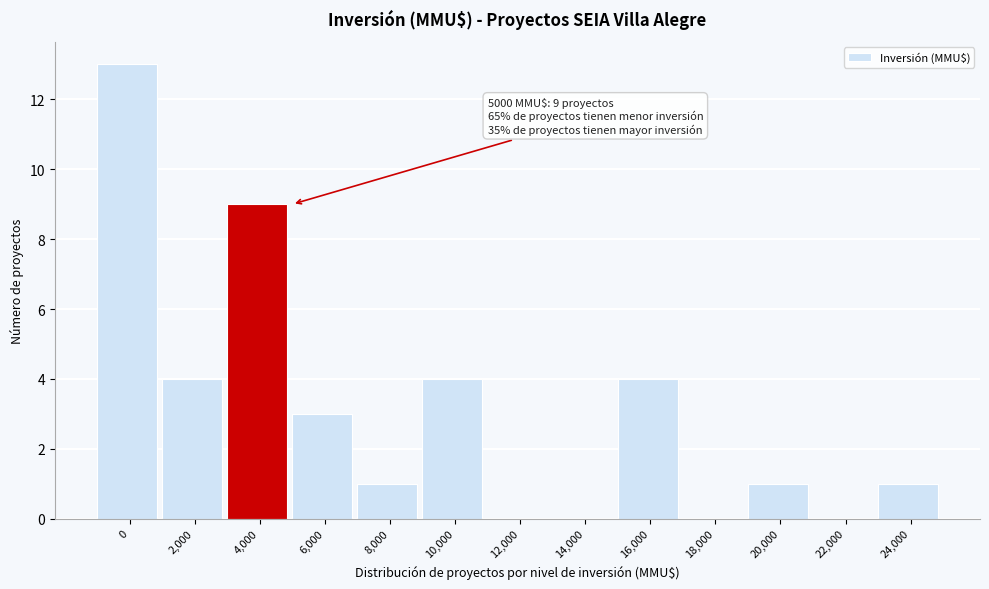

Reading left to right, list all the values displayed in this chart.

0=13	2,000=4	4,000=9	6,000=3	8,000=1	10,000=4	12,000=0	14,000=0	16,000=4	18,000=0	20,000=1	22,000=0	24,000=1